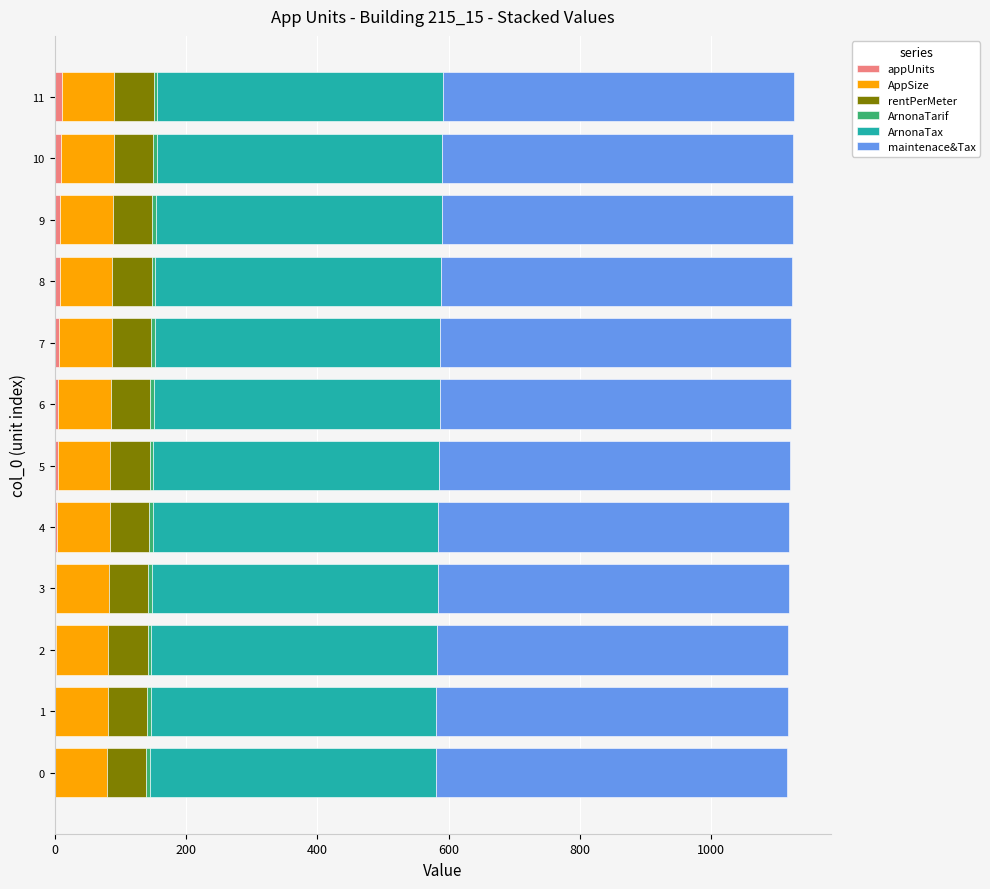

Count the number of categories in the chart.

12